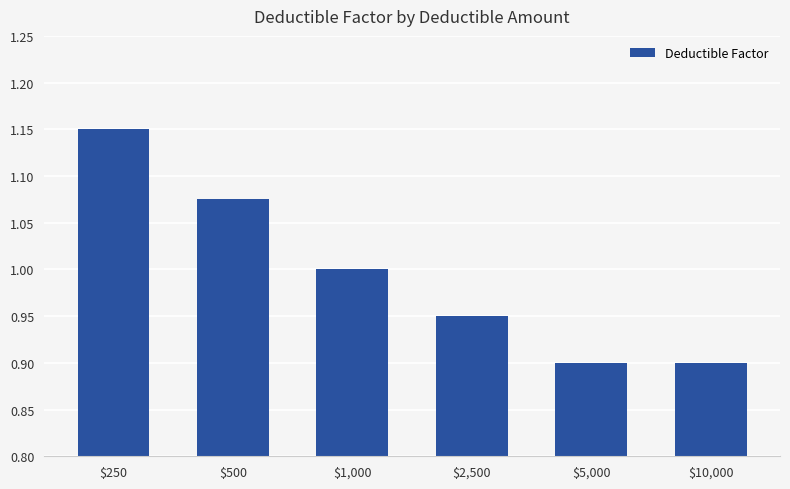

True or false: the data shows 1.3 at $10,000.

False